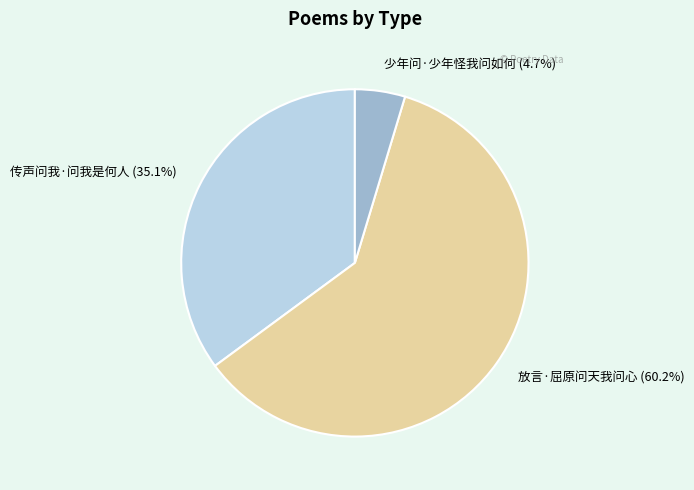

Which slice is the largest?

放言·屈原问天我问心